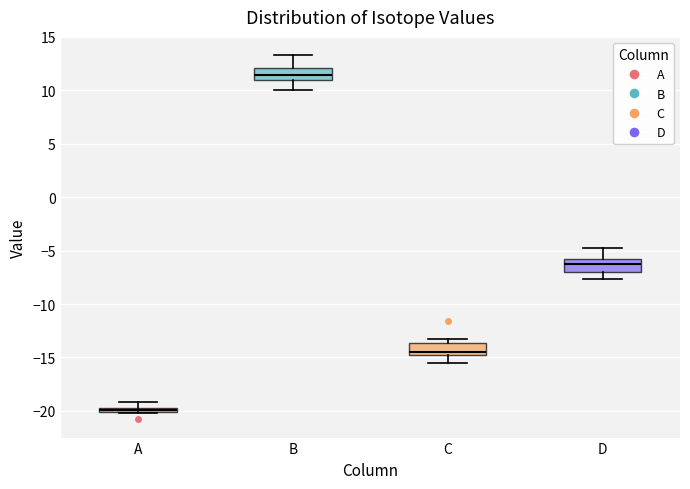

Where is the lower edge of the box for C on the y-axis? The values are not printed on the chart, so give them approximately, as read against the axis.

-15.0